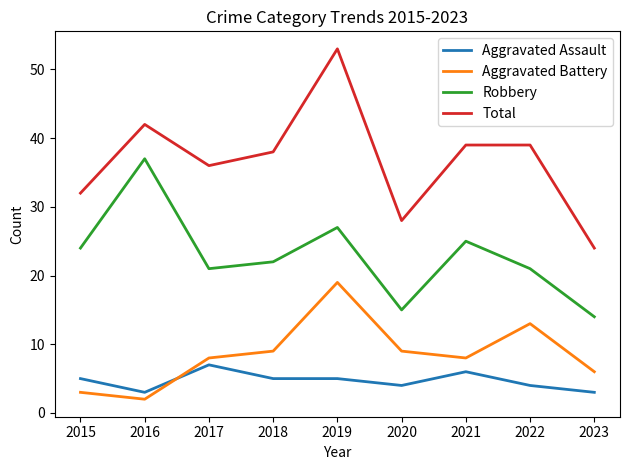

Reading right to left, extract all data points from this chart.

Aggravated Assault: 3	4	6	4	5	5	7	3	5
Aggravated Battery: 6	13	8	9	19	9	8	2	3
Robbery: 14	21	25	15	27	22	21	37	24
Total: 24	39	39	28	53	38	36	42	32